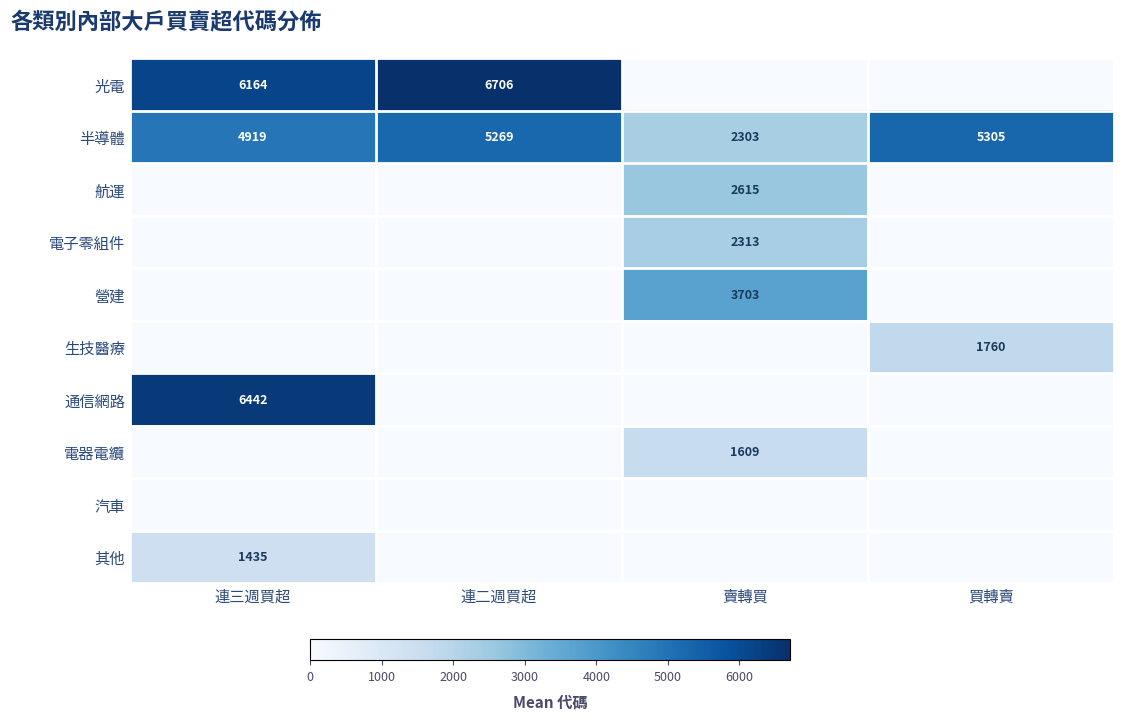

At which category does the chart reach its peak across all series?

連二週買超